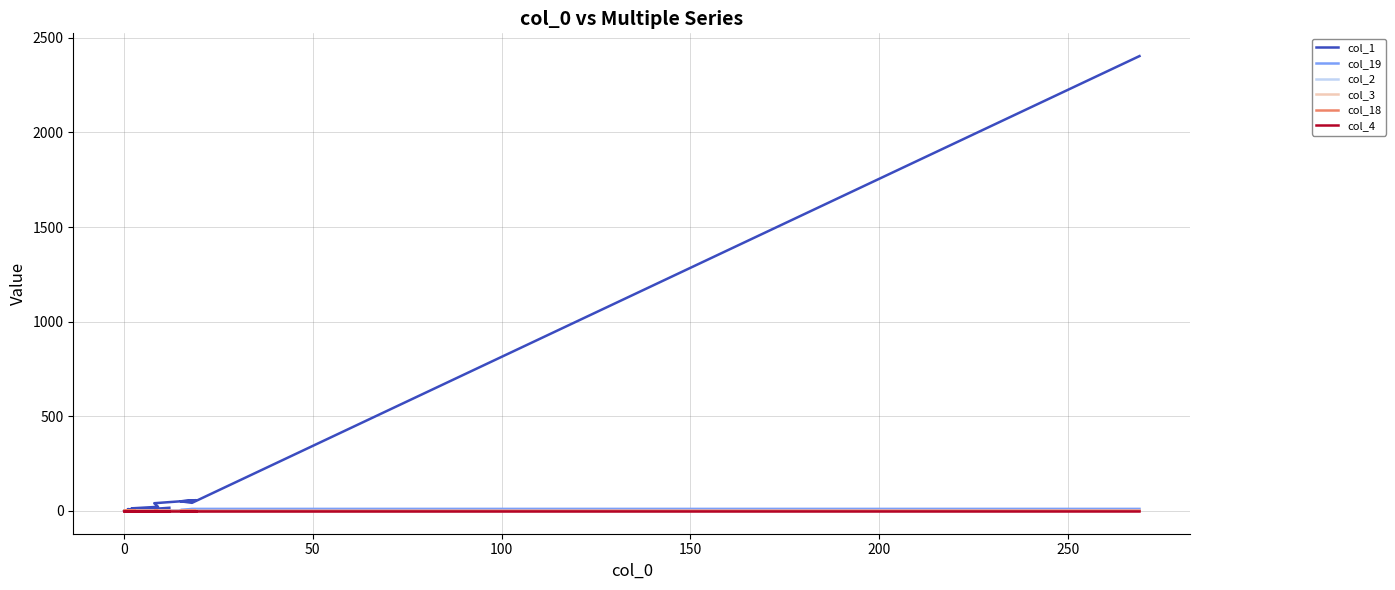

Is the value of col_19 at 10 greater than the value of col_2 at 250?

No